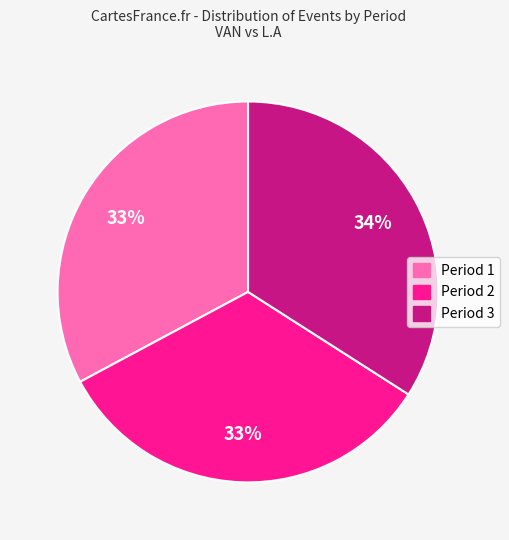

To the nearest percent, what percentage of the pie is Period 1?

33%